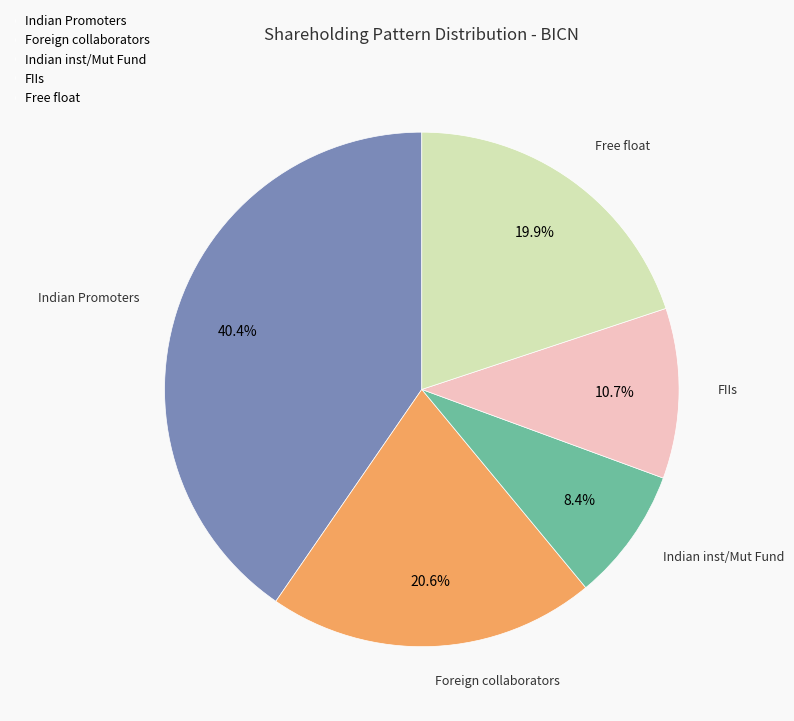

Do Indian inst/Mut Fund and Foreign collaborators together represent more than half of the pie?

No